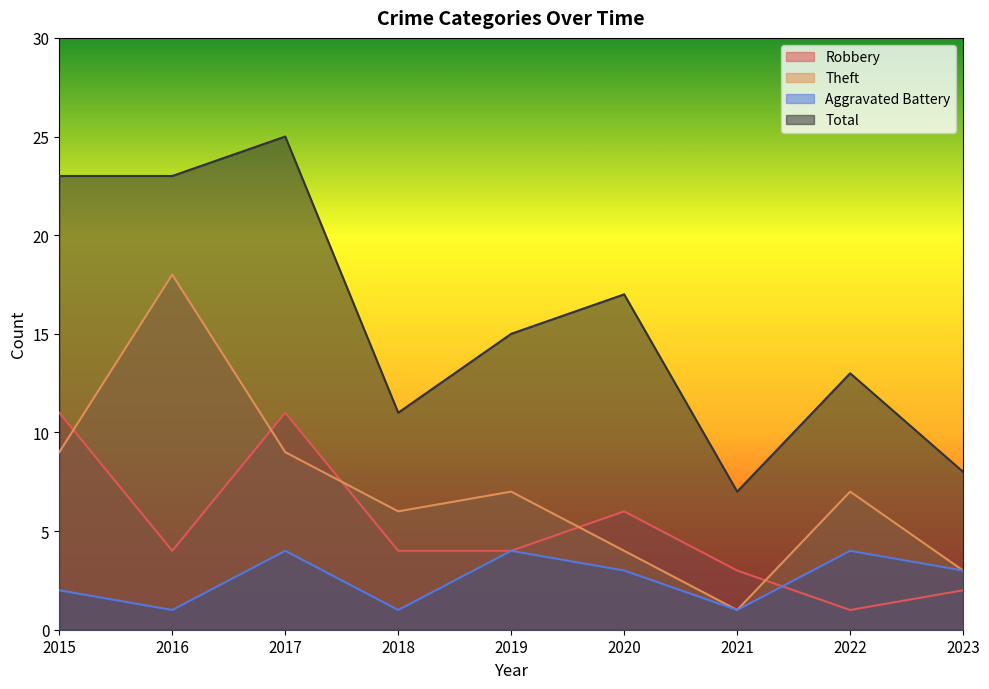

Reading right to left, list all the values displayed in this chart.

Robbery: 2	1	3	6	4	4	11	4	11
Theft: 3	7	1	4	7	6	9	18	9
Aggravated Battery: 3	4	1	3	4	1	4	1	2
Total: 8	13	7	17	15	11	25	23	23